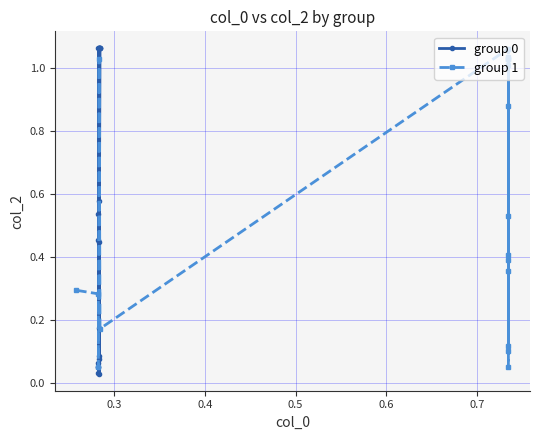

How many intersections are there between group 0 and group 1?

9